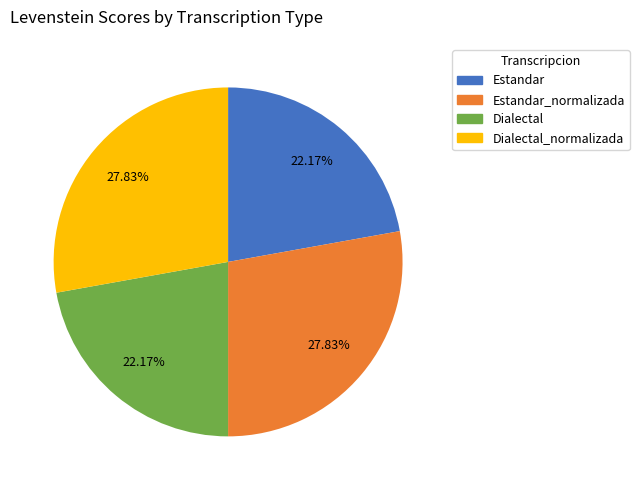

Does Estandar_normalizada represent more than half of the total?

No